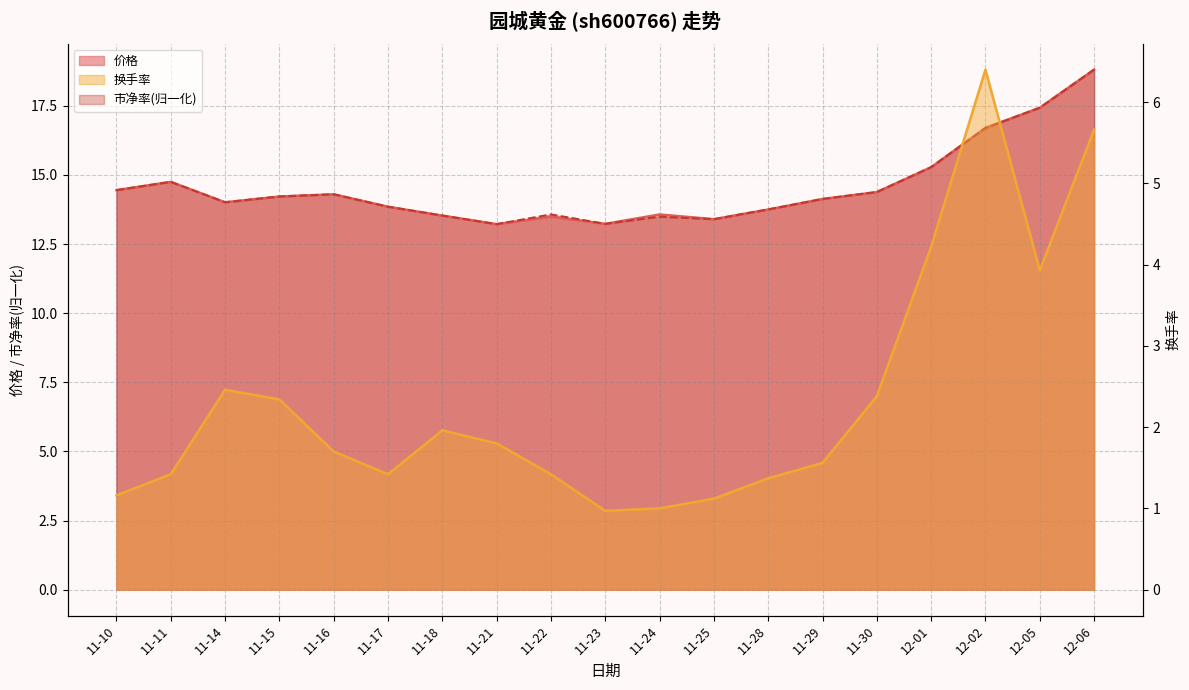

Is it true that 换手率 equals 1.5 at 11-24?

False